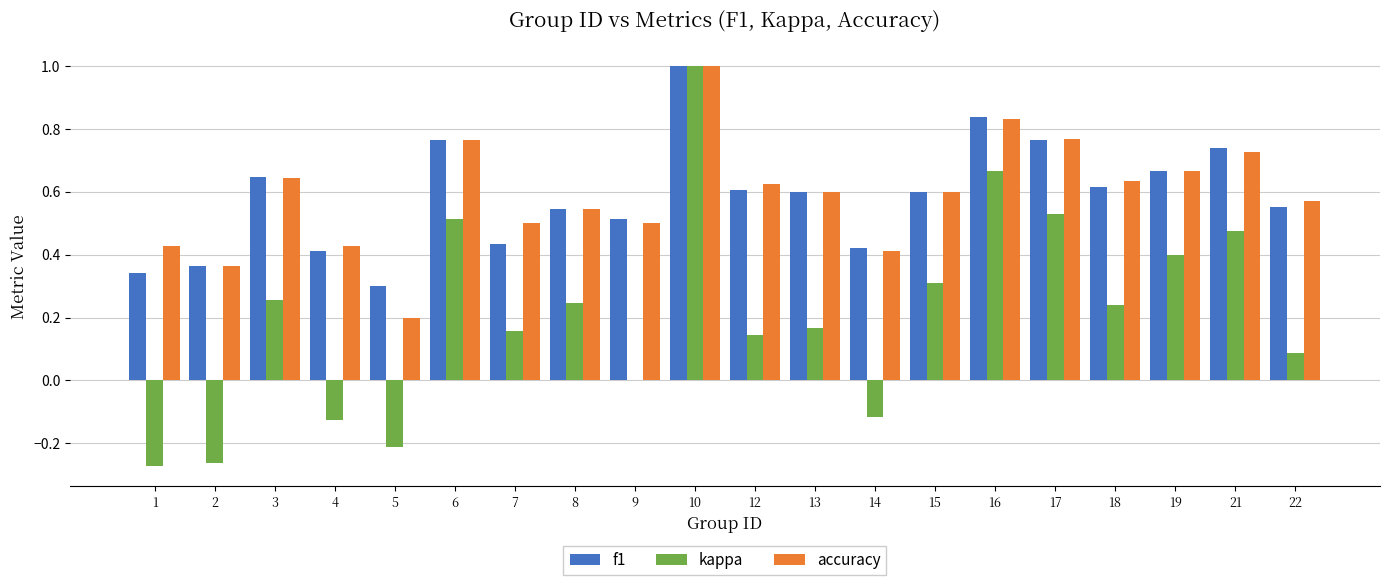

The f1 series shows 0.8 at 12. True or false?

False